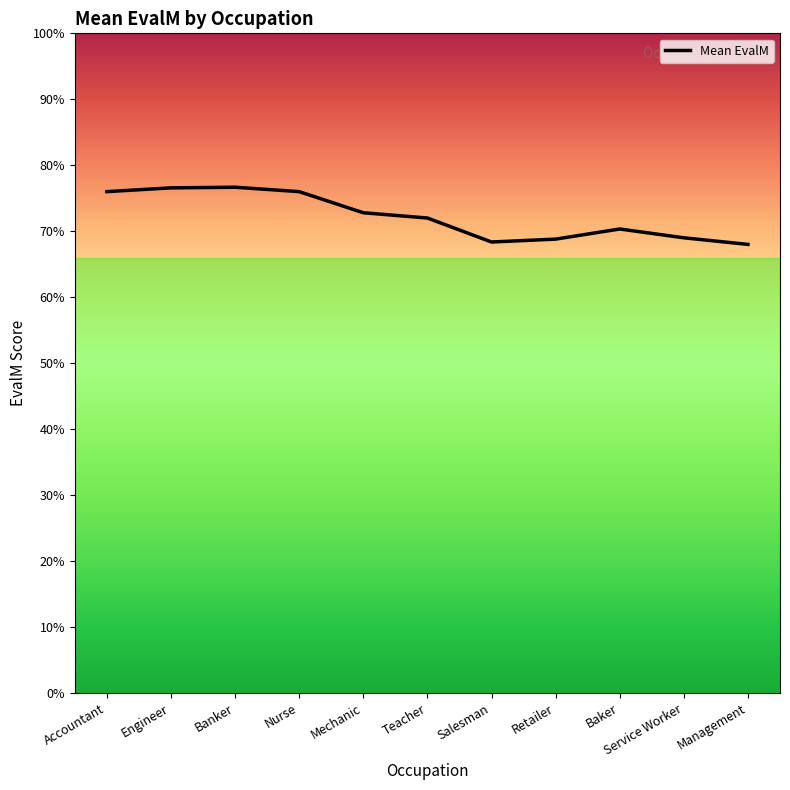

The value at Baker is 1.0. True or false?

False